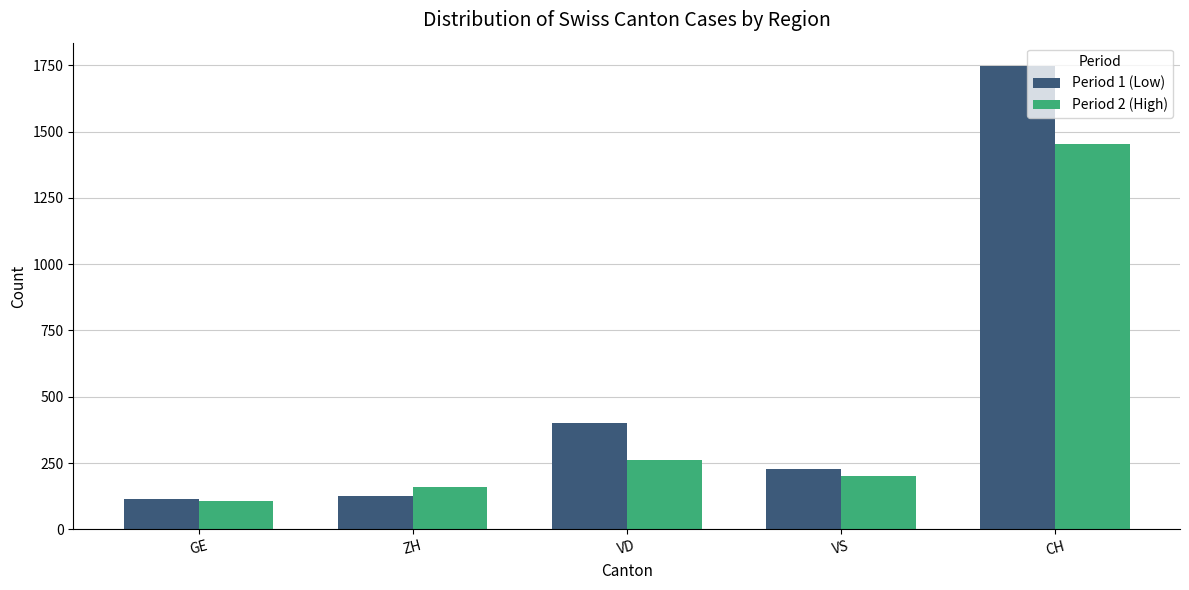

Count the number of categories in the chart.

5